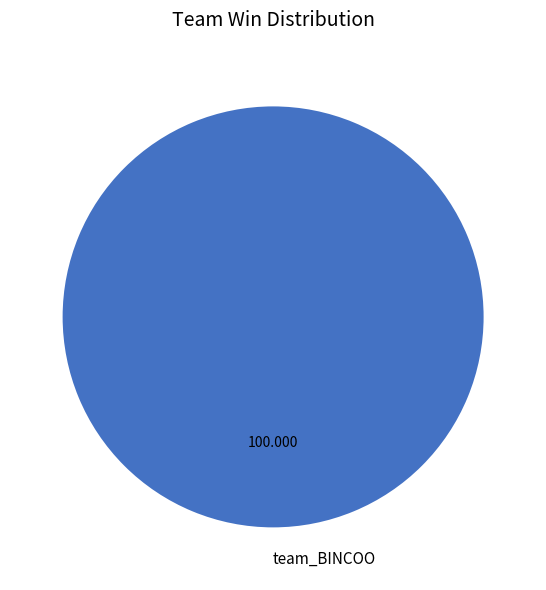

Is there any slice that represents more than half of the pie?

Yes